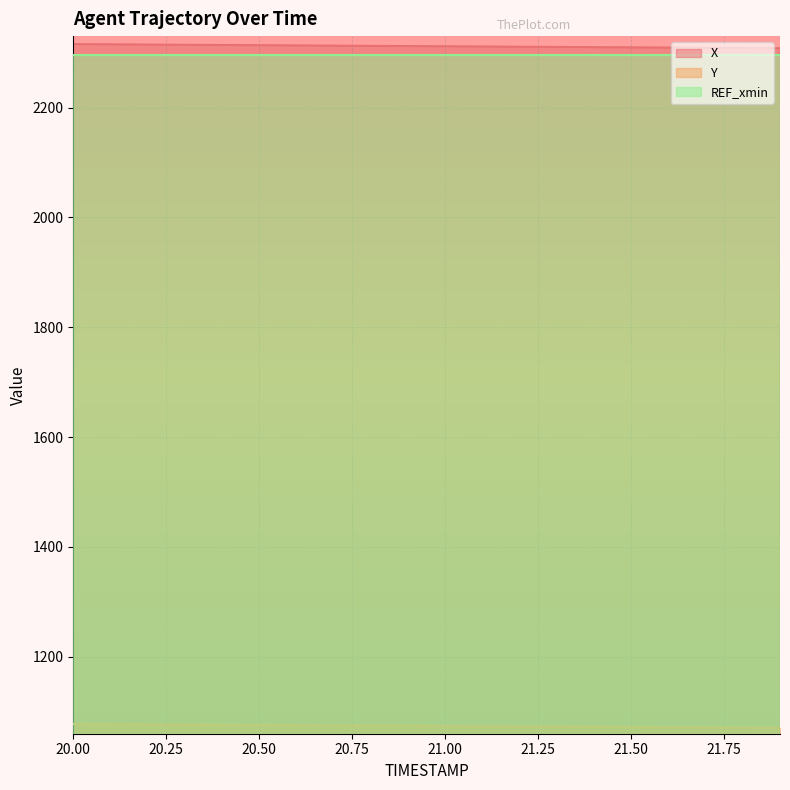

The value of X at 21.1 is 2311.0. True or false?

True